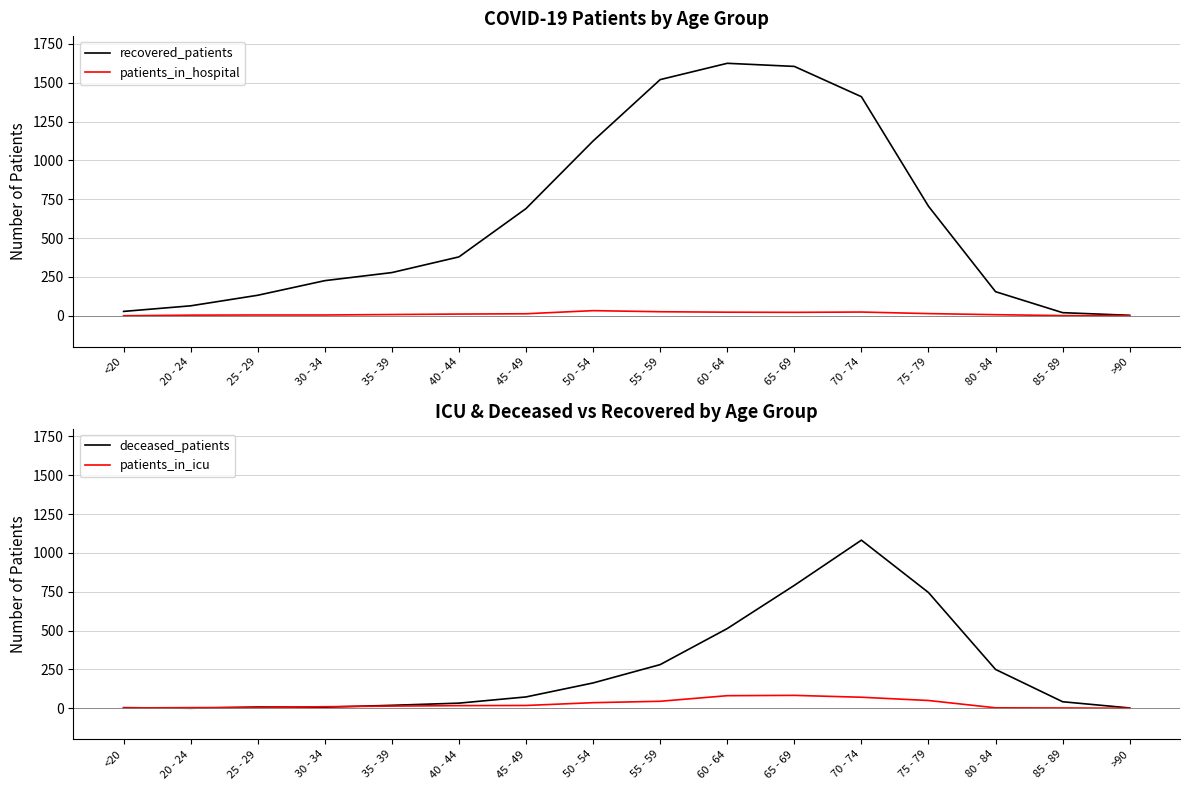

Which series has the largest total across all categories?

recovered_patients